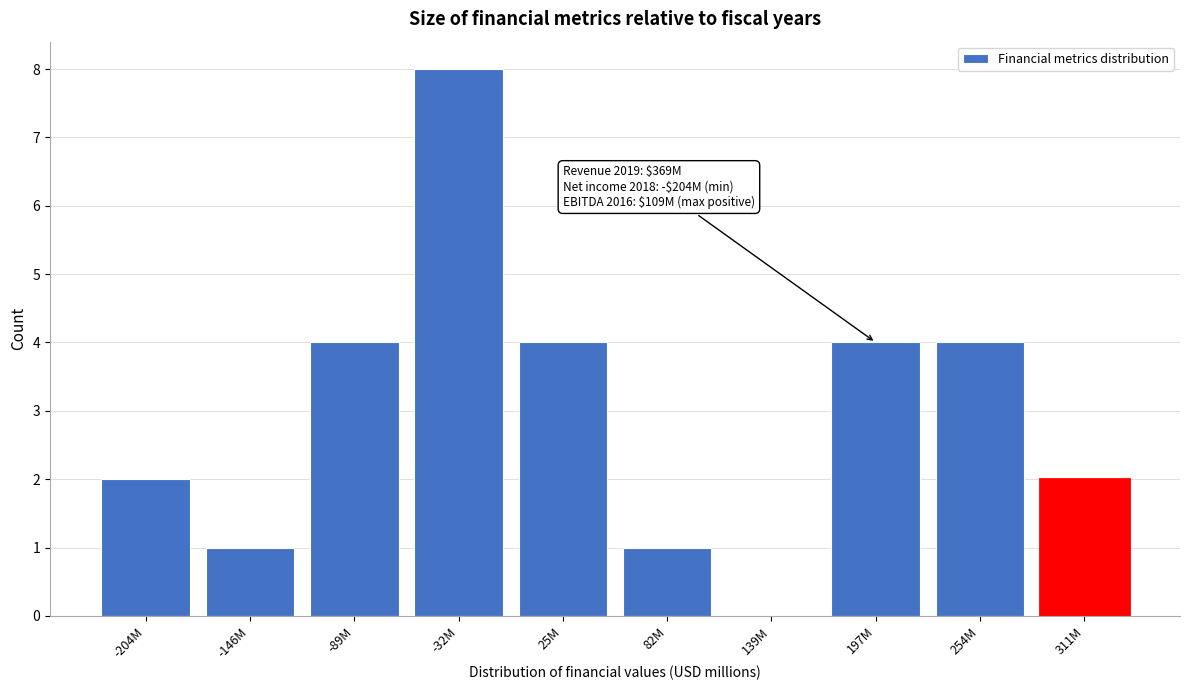

Reading left to right, what are all the values shown in this chart?

-204M=2	-146M=1	-89M=4	-32M=8	25M=4	82M=1	139M=0	197M=4	254M=4	311M=2